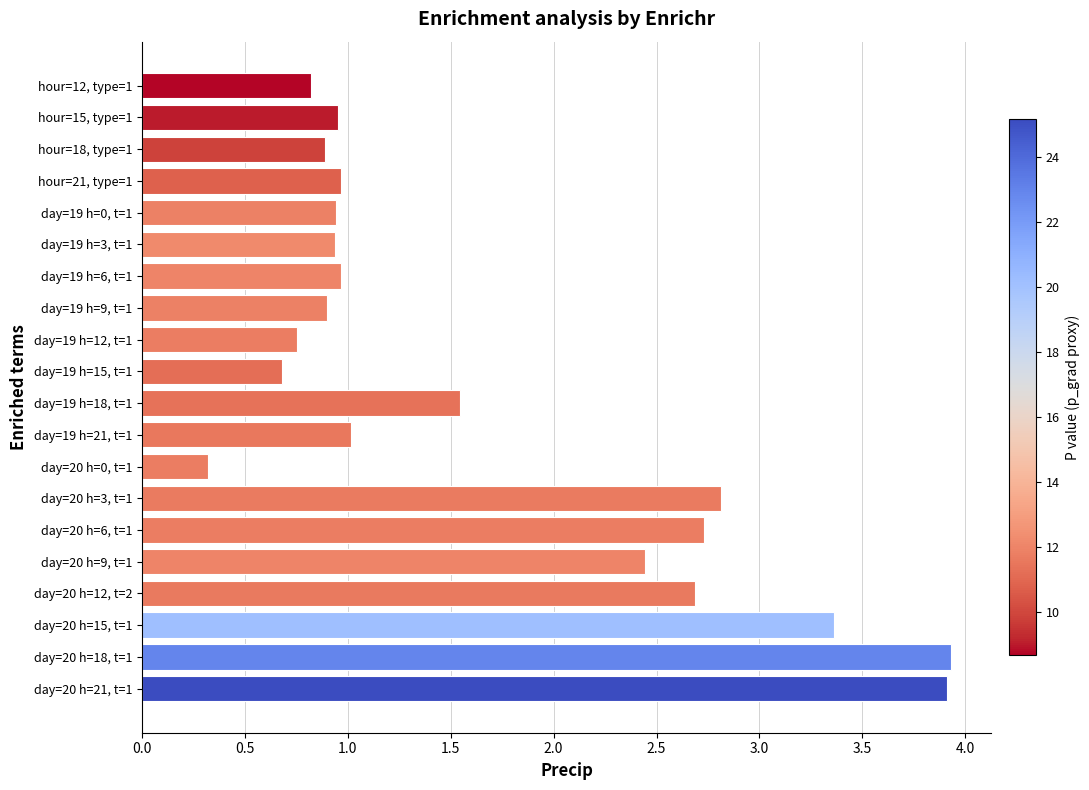

What is the label of the 11th bar from the bottom?

day=19 h=15, t=1